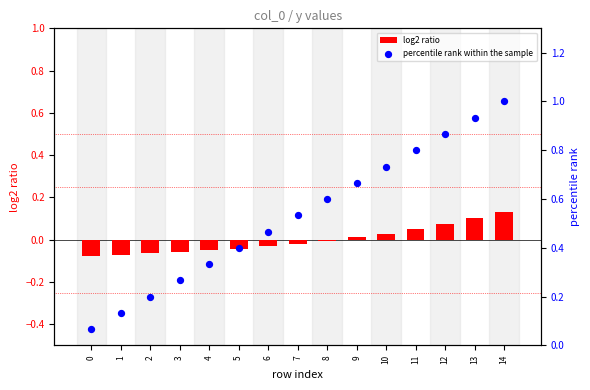

What are all the series names shown in the legend?

log2 ratio, percentile rank within the sample